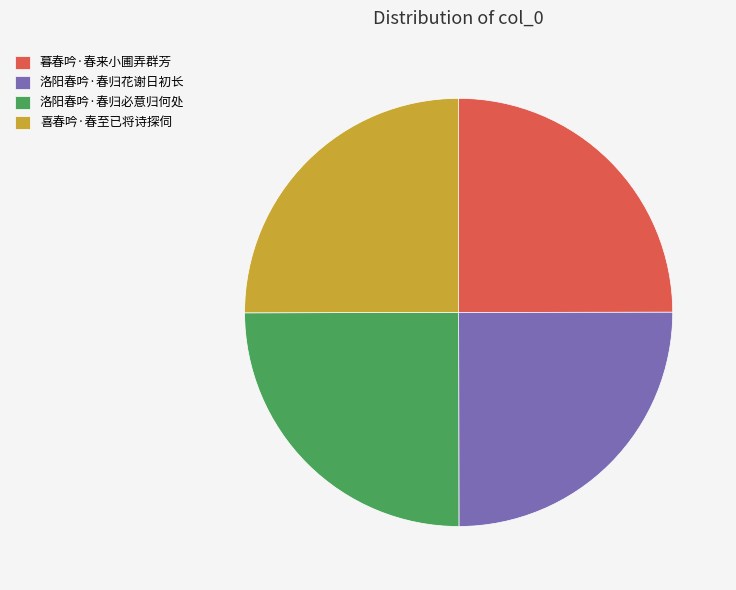

How many slices are in this pie chart?

4